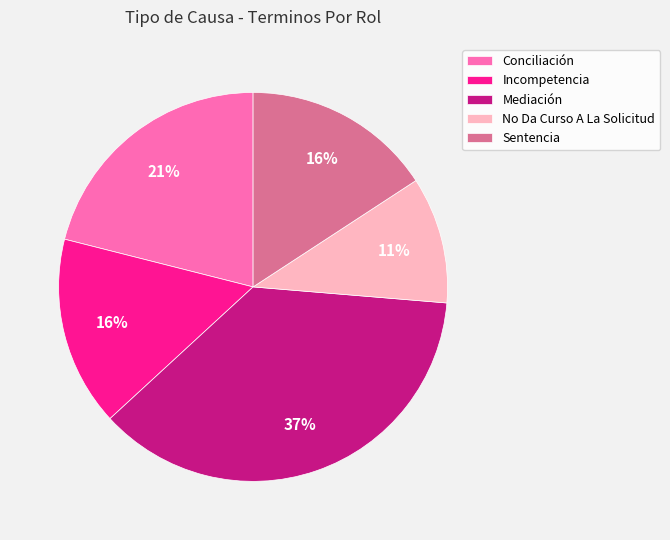

Count the number of slices in the pie.

5